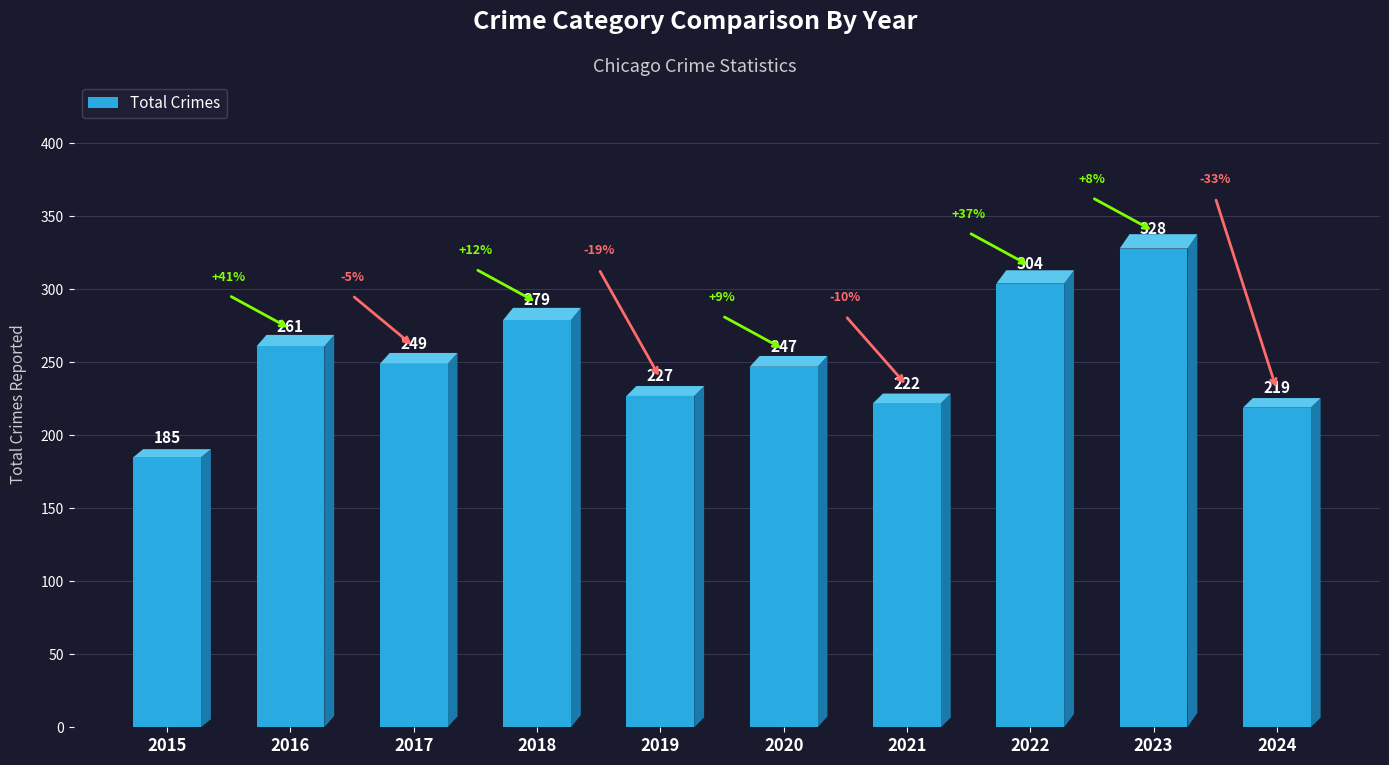

What is the change in value from 2016 to 2020?

-14